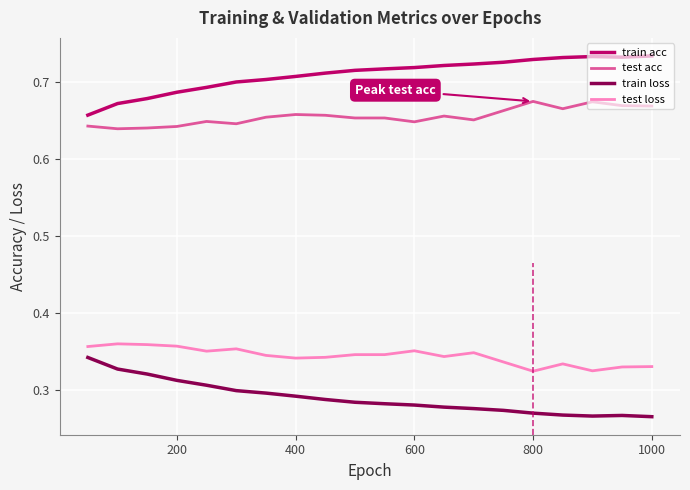

True or false: test acc and train acc cross at least once.

False